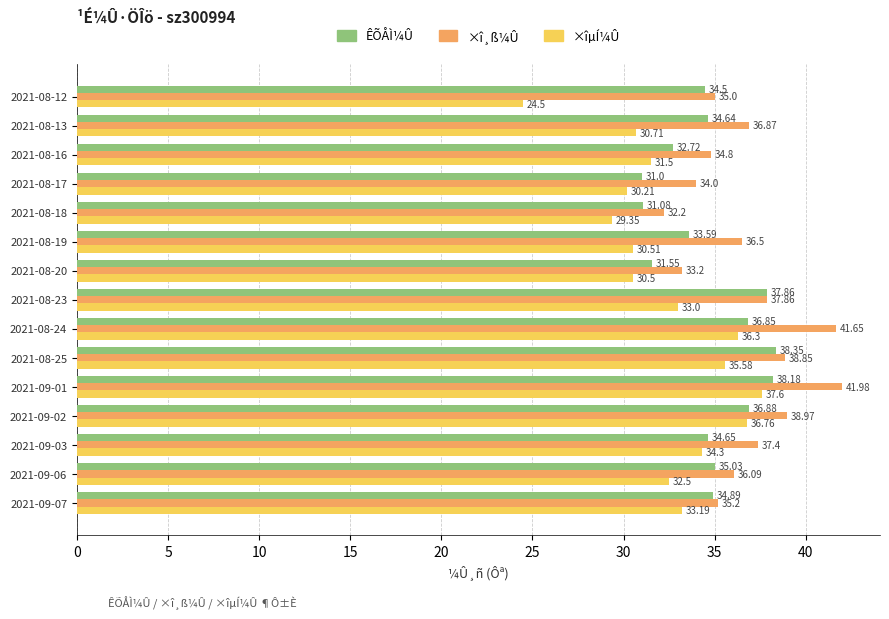

Which series changed the most between 2021-08-16 and 2021-09-07?

ÊÕÅÌ¼Û